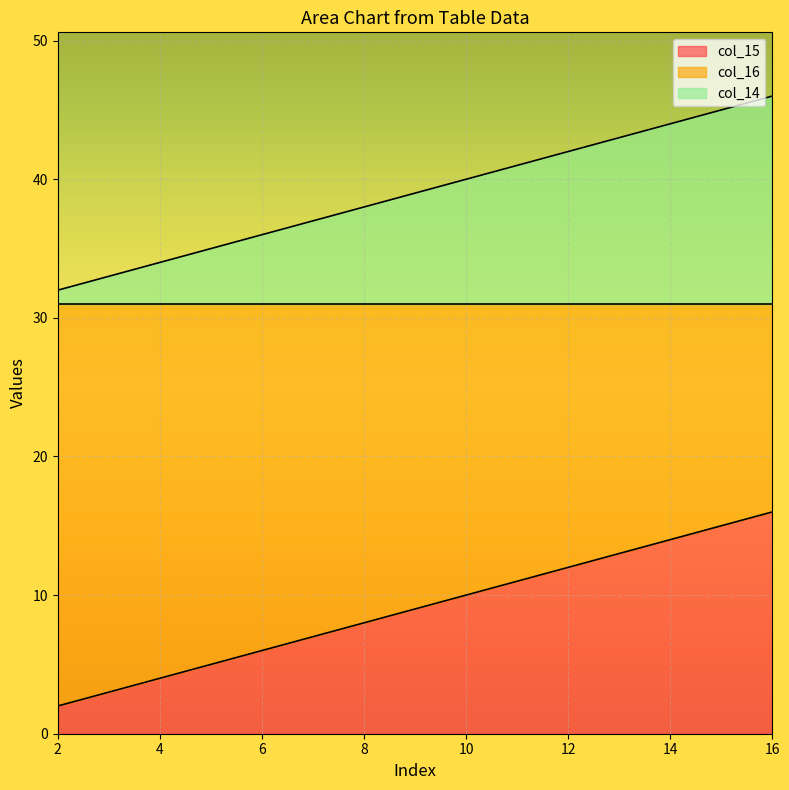

True or false: col_16 and col_15 intersect in this chart.

False